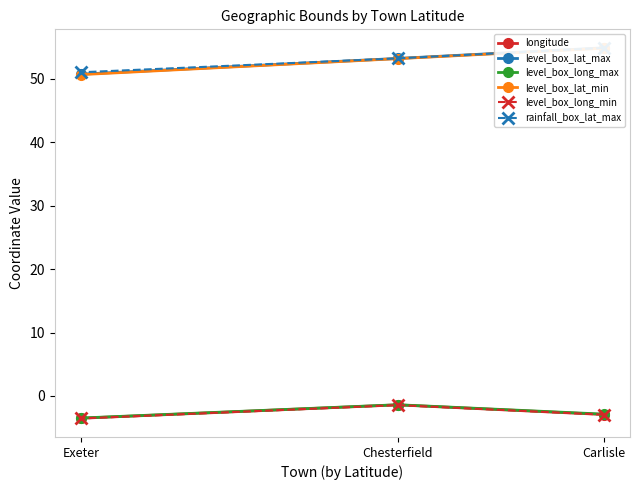

Is this an area chart (filled region under the line)?

No